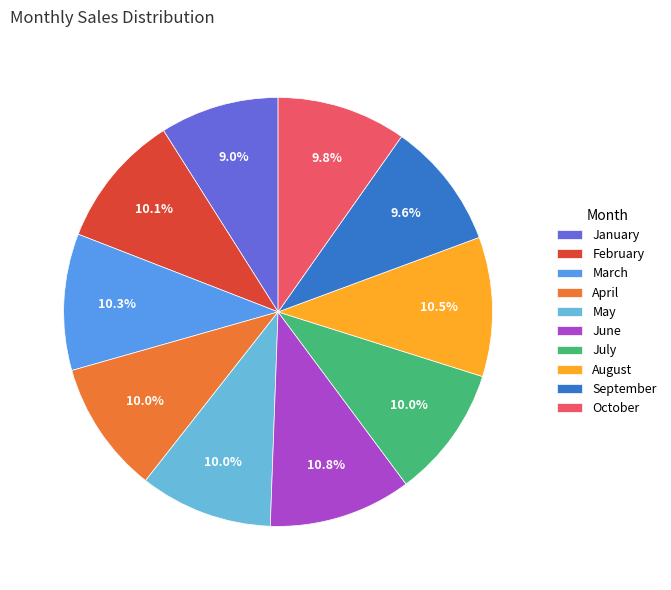

Combined, do March and August account for over 50%?

No